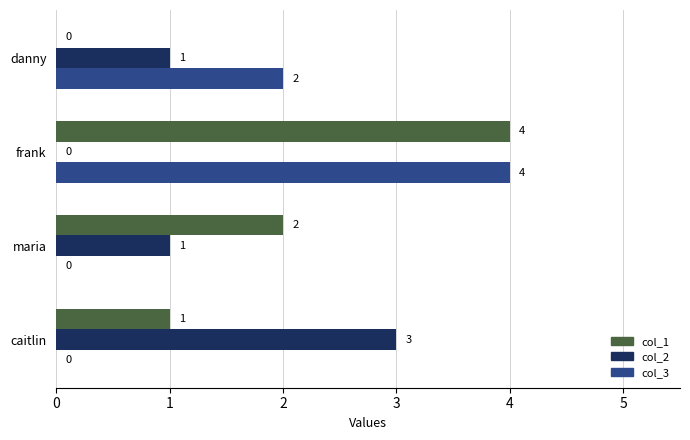

How many col_2 values are between 1 and 3?

3